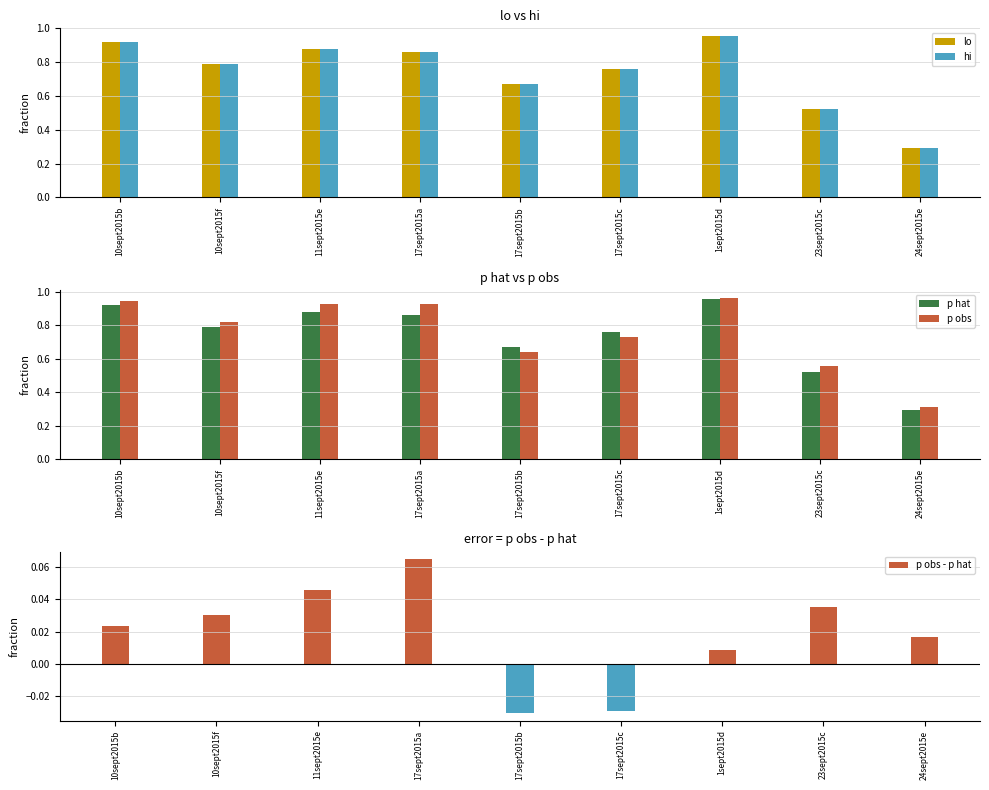

Reading left to right, list all the values displayed in this chart.

lo: 10sept2015b=0.9	10sept2015f=0.8	11sept2015e=0.9	17sept2015a=0.9	17sept2015b=0.7	17sept2015c=0.8	1sept2015d=1.0	23sept2015c=0.5	24sept2015e=0.3
hi: 10sept2015b=0.9	10sept2015f=0.8	11sept2015e=0.9	17sept2015a=0.9	17sept2015b=0.7	17sept2015c=0.8	1sept2015d=1.0	23sept2015c=0.5	24sept2015e=0.3
p hat: 10sept2015b=0.9	10sept2015f=0.8	11sept2015e=0.9	17sept2015a=0.9	17sept2015b=0.7	17sept2015c=0.8	1sept2015d=1.0	23sept2015c=0.5	24sept2015e=0.3
p obs: 10sept2015b=0.9	10sept2015f=0.8	11sept2015e=0.9	17sept2015a=0.9	17sept2015b=0.6	17sept2015c=0.7	1sept2015d=1.0	23sept2015c=0.6	24sept2015e=0.3
p obs - p hat: 10sept2015b=0.0	10sept2015f=0.0	11sept2015e=0.0	17sept2015a=0.1	17sept2015b=-0.0	17sept2015c=-0.0	1sept2015d=0.0	23sept2015c=0.0	24sept2015e=0.0